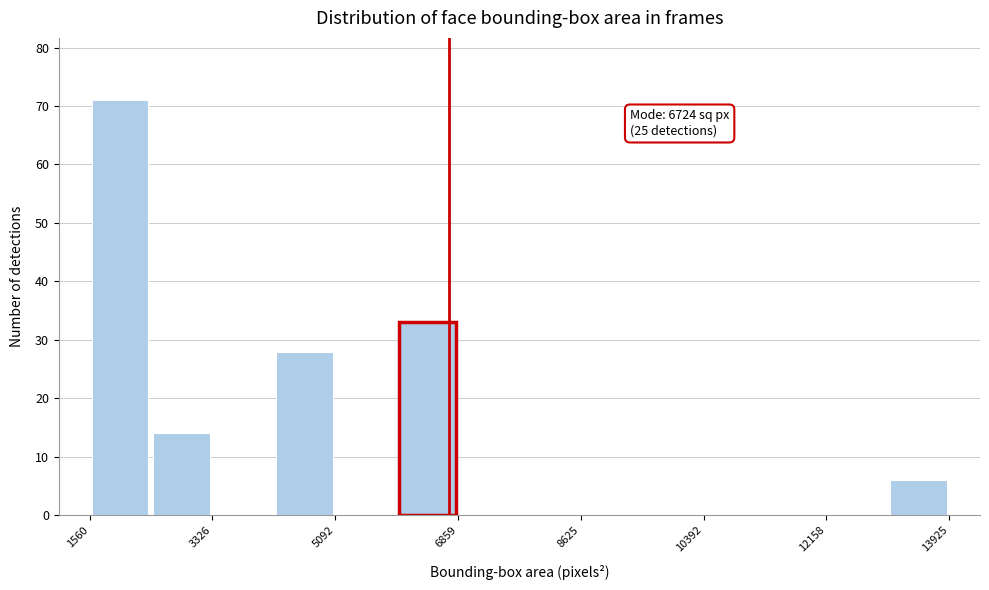

Which range on the x-axis has the tallest bar?

1600 to 2400